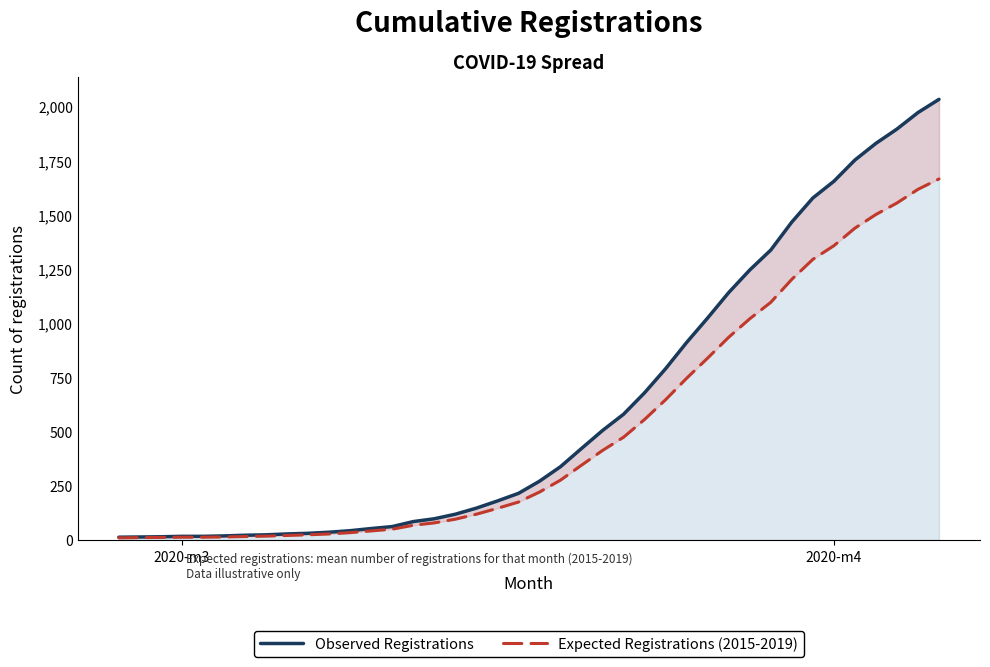

True or false: Observed Registrations and Expected Registrations (2015-2019) cross at least once.

False